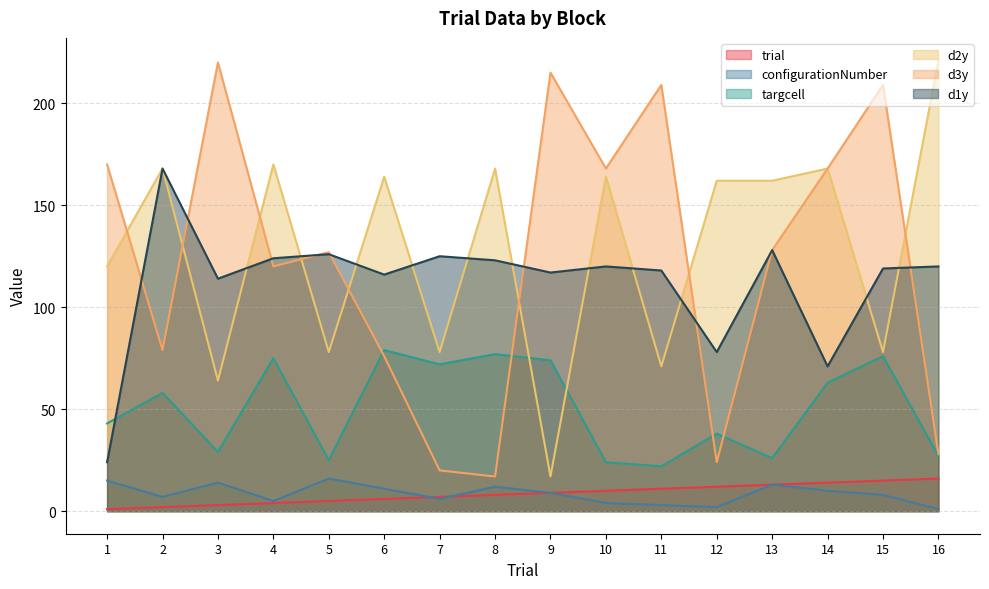

What is the difference between the d2y values at 13 and 11?

91